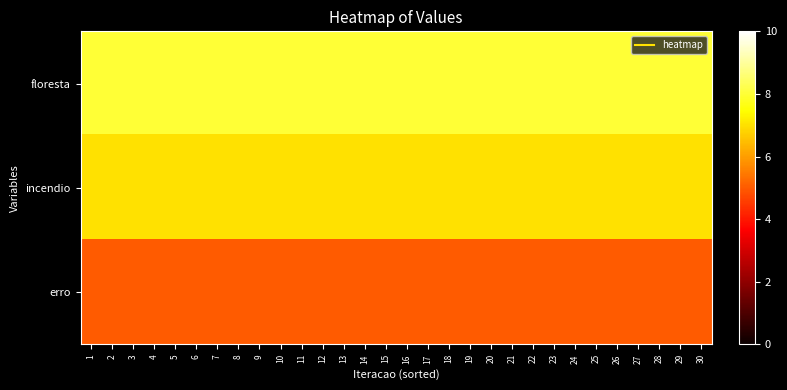

Reading left to right, extract all data points from this chart.

floresta: 1=8	2=8	3=8	4=8	5=8	6=8	7=8	8=8	9=8	10=8	11=8	12=8	13=8	14=8	15=8	16=8	17=8	18=8	19=8	20=8	21=8	22=8	23=8	24=8	25=8	26=8	27=8	28=8	29=8	30=8
incendio: 1=7	2=7	3=7	4=7	5=7	6=7	7=7	8=7	9=7	10=7	11=7	12=7	13=7	14=7	15=7	16=7	17=7	18=7	19=7	20=7	21=7	22=7	23=7	24=7	25=7	26=7	27=7	28=7	29=7	30=7
erro: 1=5	2=5	3=5	4=5	5=5	6=5	7=5	8=5	9=5	10=5	11=5	12=5	13=5	14=5	15=5	16=5	17=5	18=5	19=5	20=5	21=5	22=5	23=5	24=5	25=5	26=5	27=5	28=5	29=5	30=5